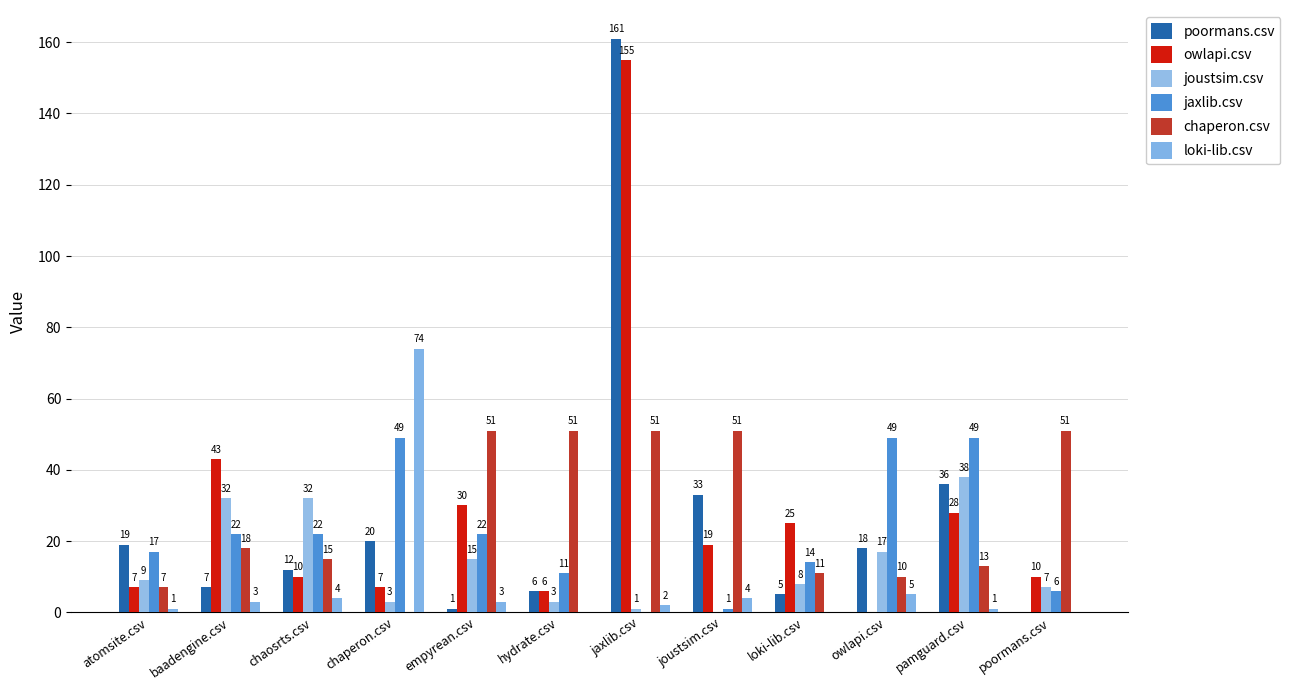

What is the total value across all series at chaosrts.csv?

95